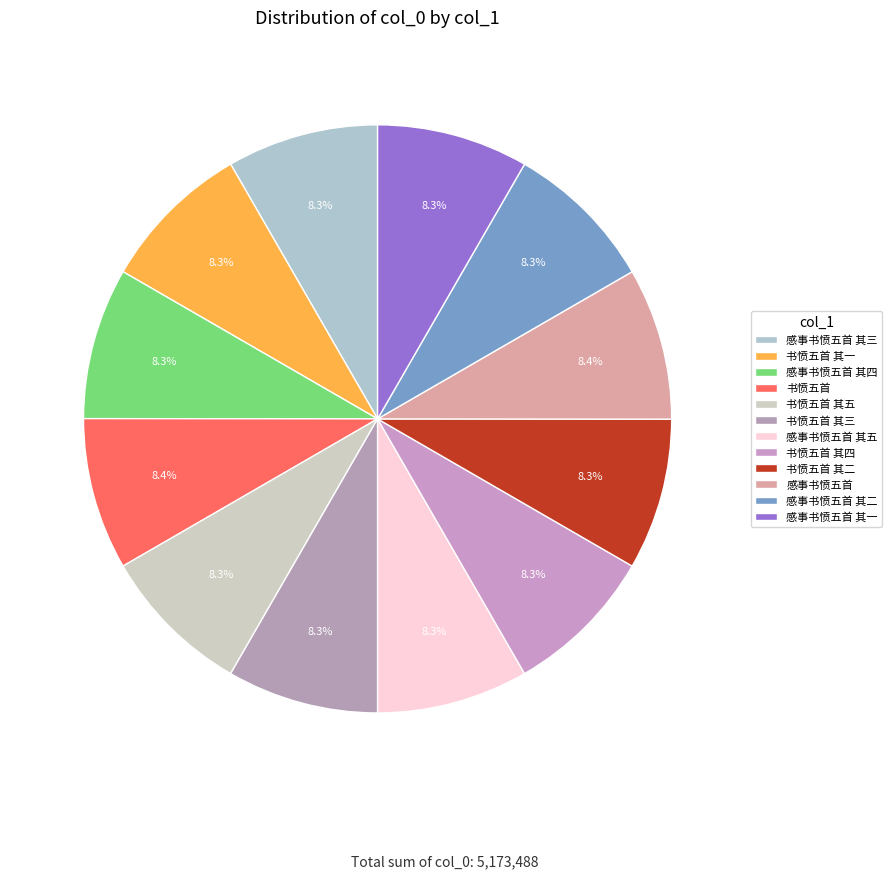

True or false: 书愤五首 其四 accounts for 1% of the total.

False